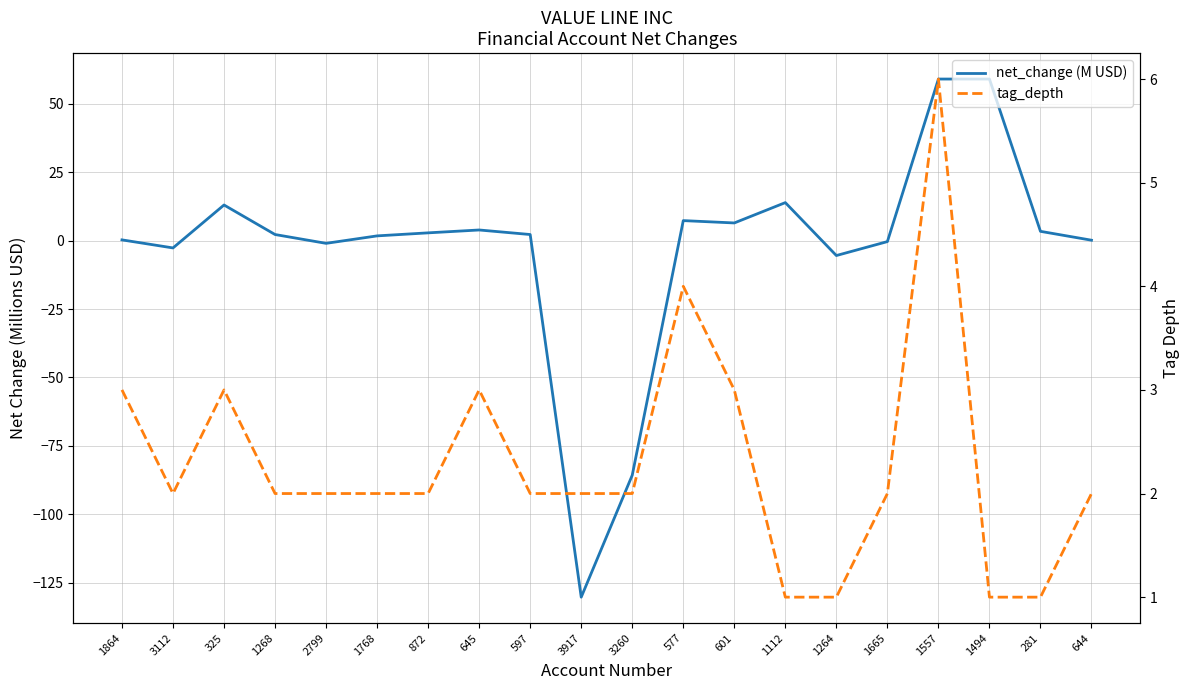

How many lines are shown in the chart?

2